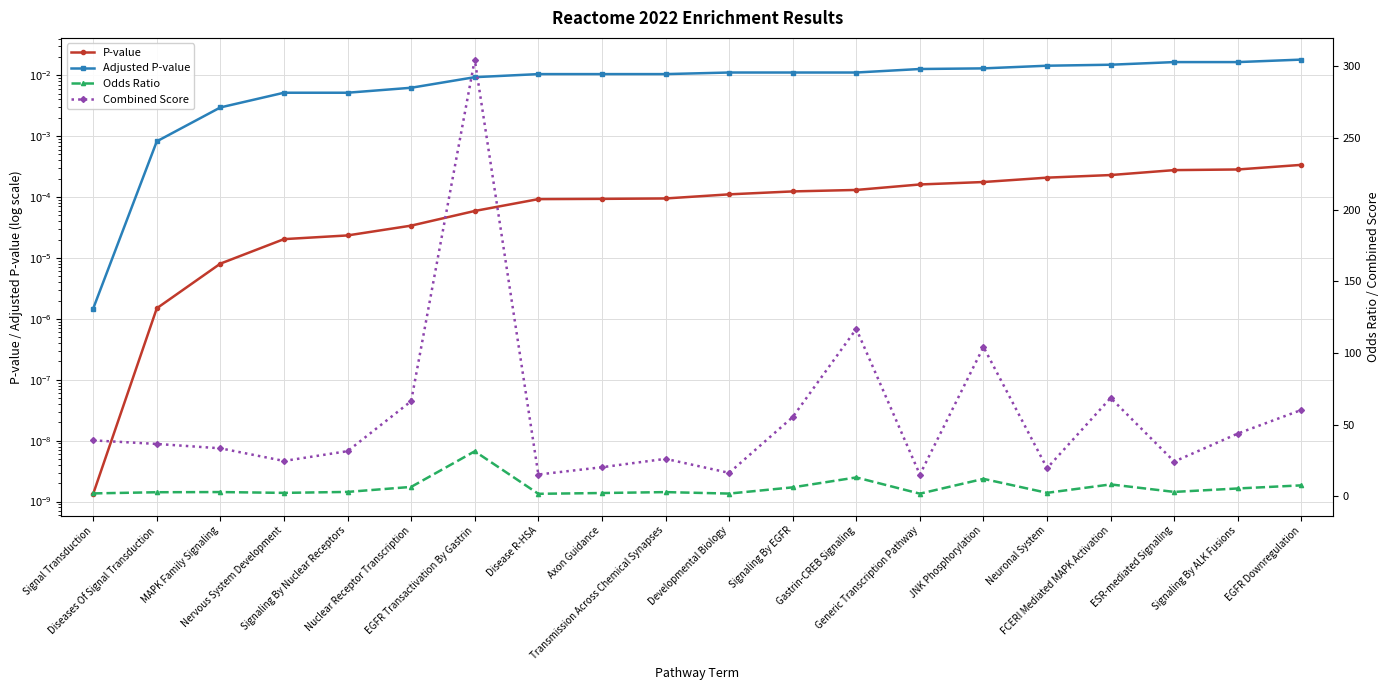

What is the difference between the highest and lowest values at ESR-mediated Signaling?

24.1